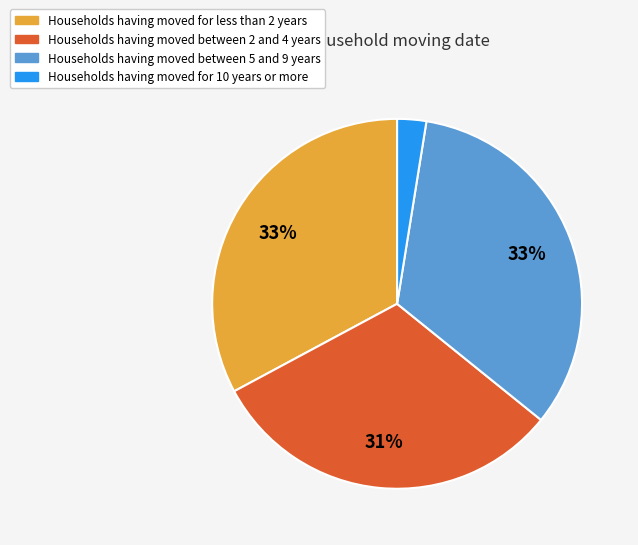

Does any single category account for the majority?

No